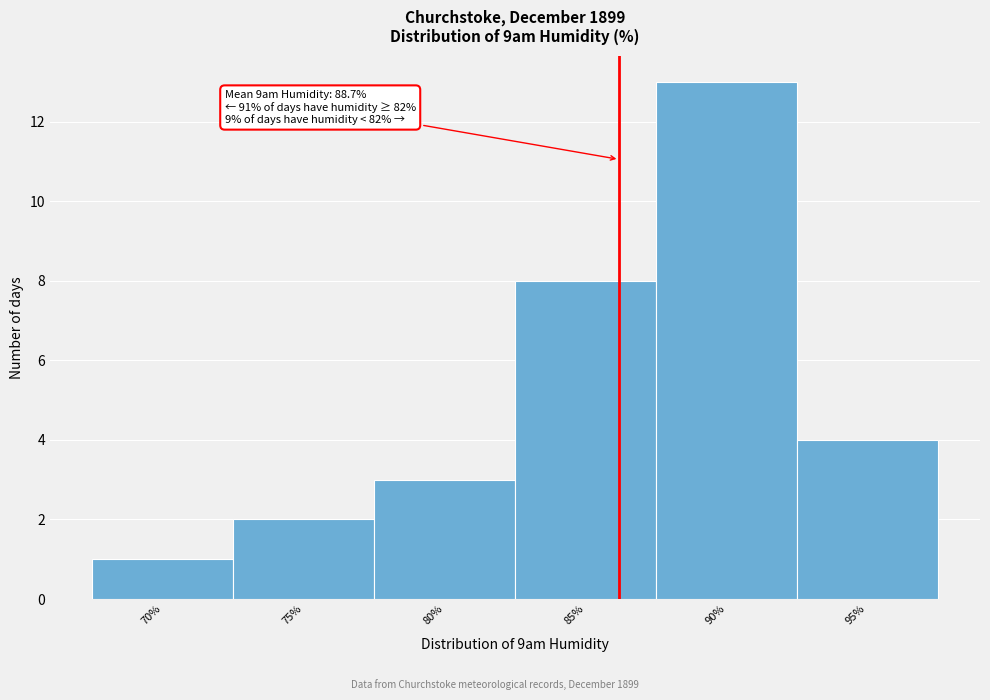

Reading left to right, extract all data points from this chart.

70%=1	75%=2	80%=3	85%=8	90%=13	95%=4